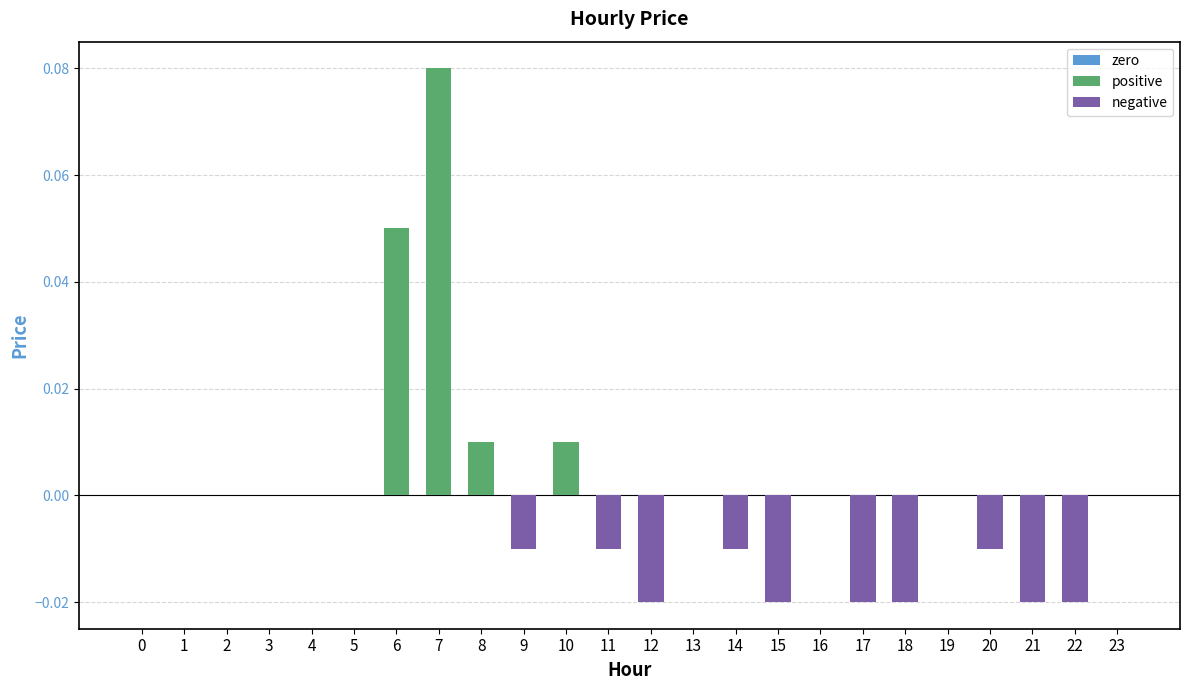

The value at 4 is 0.0. True or false?

True